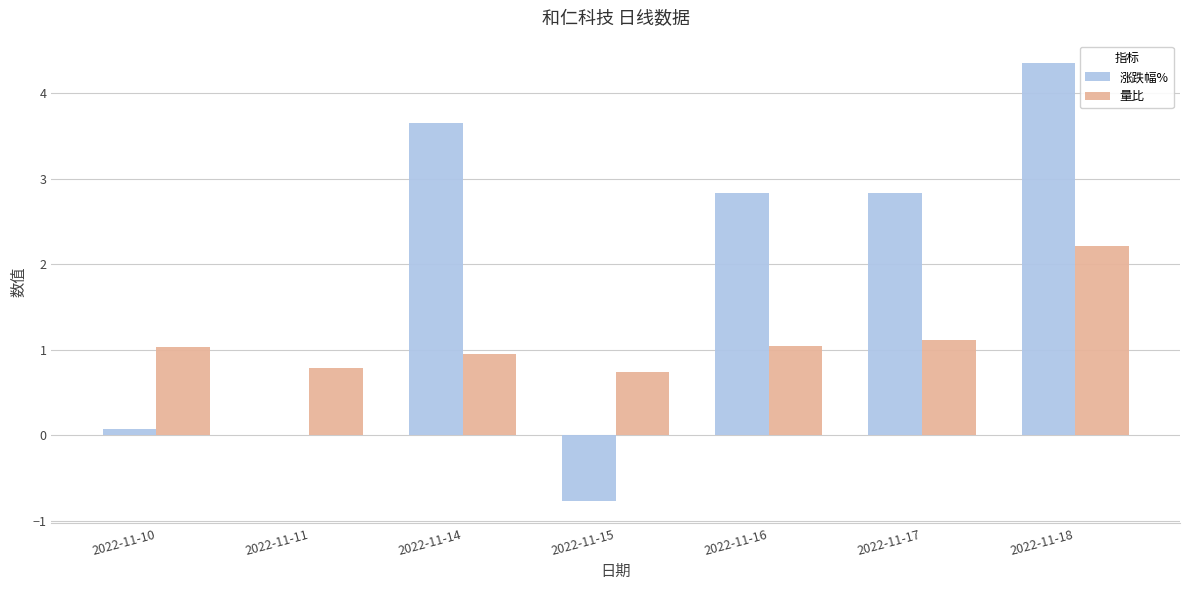

What is the approximate value of 量比 at 2022-11-11?

0.8